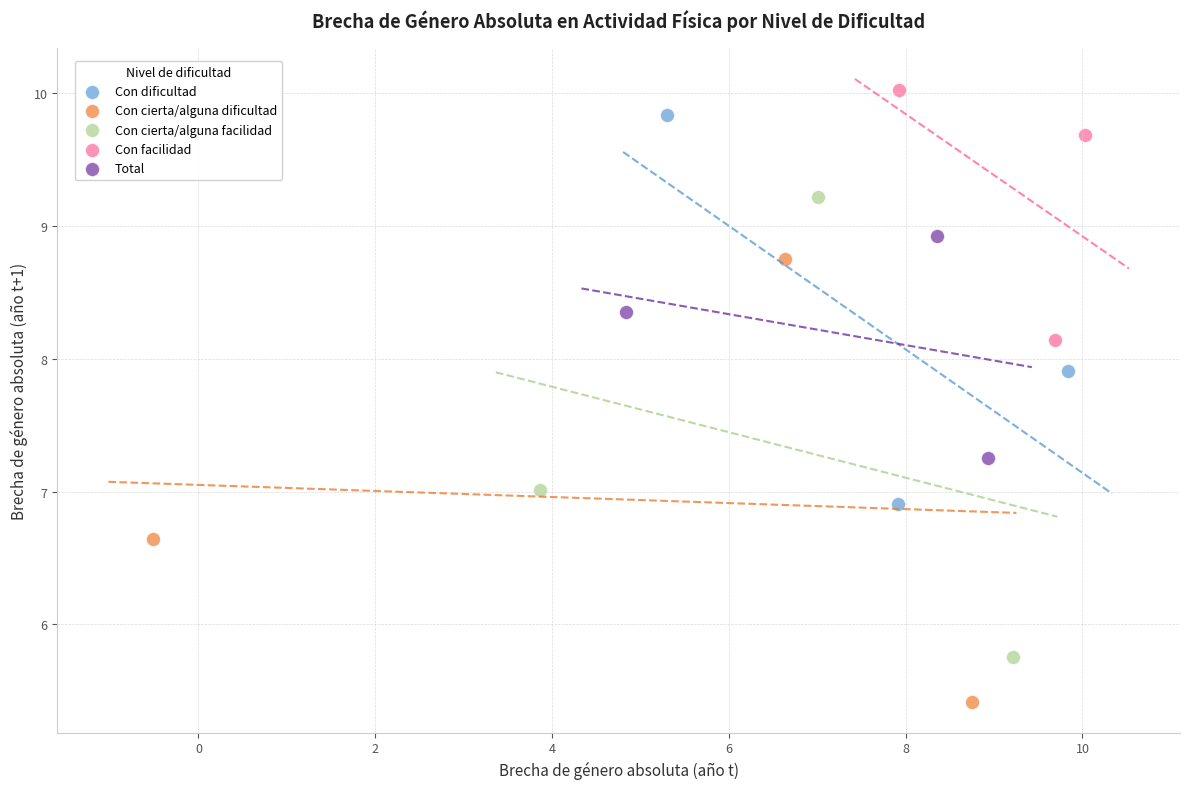

Which series has the largest Y range (max minus min)?

Con cierta/alguna facilidad